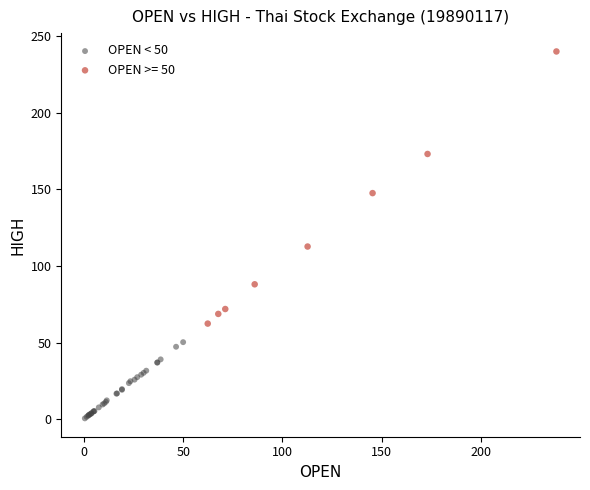

Which series reaches the minimum Y coordinate?

OPEN < 50